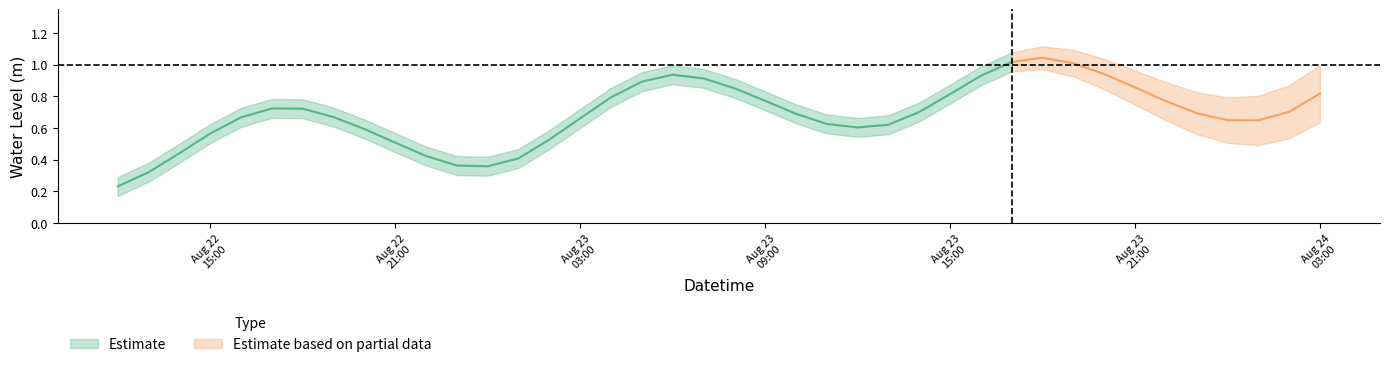

List the labels in order of value, smallest first.

2023-08-22 12:00:00, 2023-08-22 13:00:00, 2023-08-23 00:00:00, 2023-08-22 23:00:00, 2023-08-23 01:00:00, 2023-08-22 22:00:00, 2023-08-22 14:00:00, 2023-08-22 21:00:00, 2023-08-23 02:00:00, 2023-08-22 15:00:00, 2023-08-22 20:00:00, 2023-08-23 12:00:00, 2023-08-23 13:00:00, 2023-08-23 11:00:00, 2023-08-24 01:00:00, 2023-08-24 00:00:00, 2023-08-23 03:00:00, 2023-08-22 16:00:00, 2023-08-22 19:00:00, 2023-08-23 10:00:00, 2023-08-23 23:00:00, 2023-08-23 14:00:00, 2023-08-24 02:00:00, 2023-08-22 18:00:00, 2023-08-22 17:00:00, 2023-08-23 22:00:00, 2023-08-23 09:00:00, 2023-08-23 04:00:00, 2023-08-23 15:00:00, 2023-08-24 03:00:00, 2023-08-23 08:00:00, 2023-08-23 21:00:00, 2023-08-23 05:00:00, 2023-08-23 07:00:00, 2023-08-23 16:00:00, 2023-08-23 06:00:00, 2023-08-23 20:00:00, 2023-08-23 19:00:00, 2023-08-23 17:00:00, 2023-08-23 18:00:00